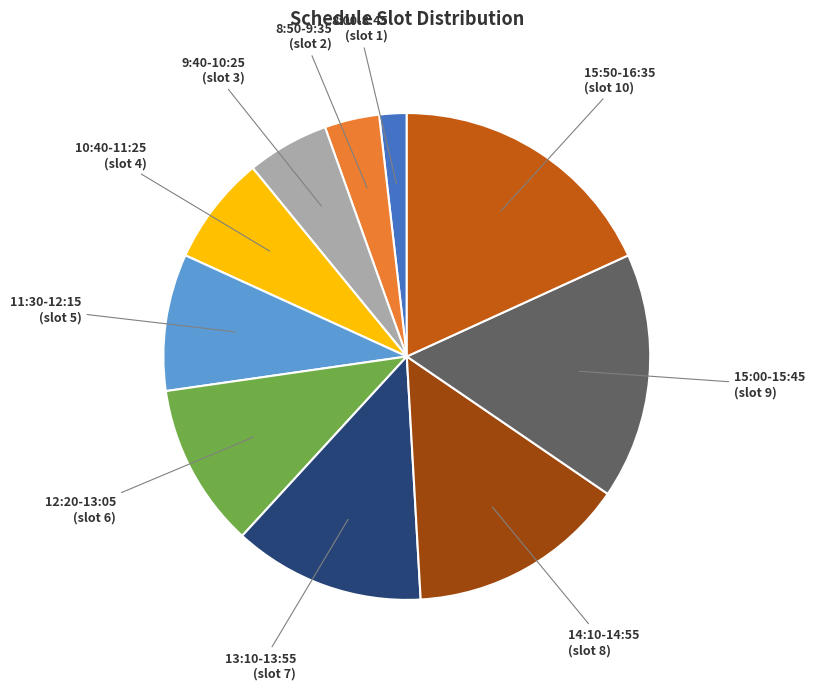

Does any single category account for the majority?

No